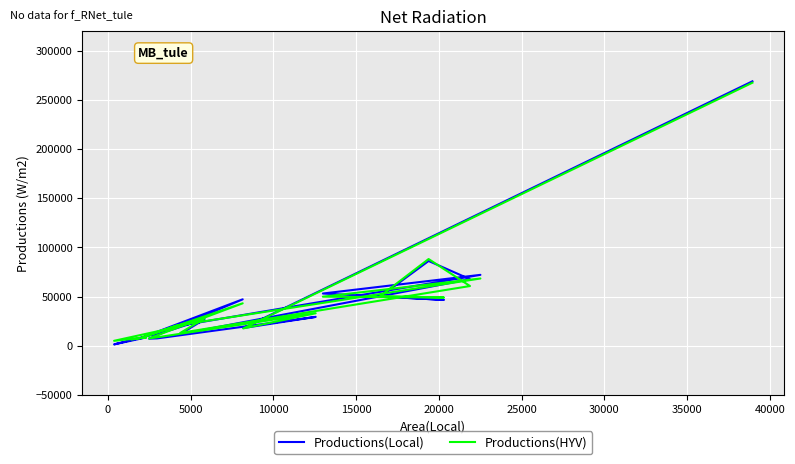

Which series has the largest total across all categories?

Productions(Local)